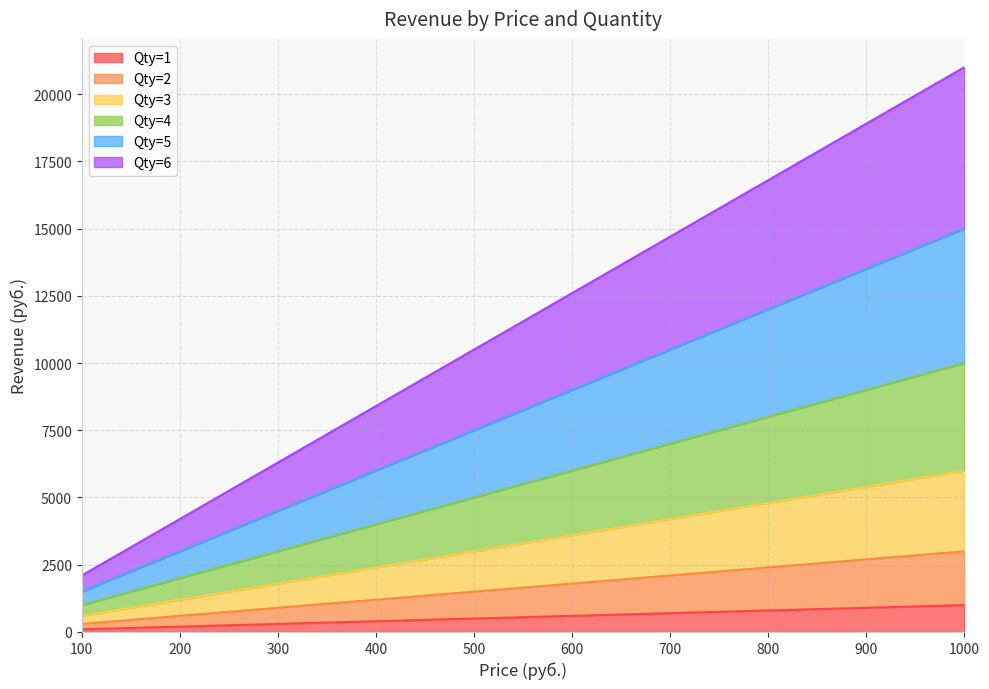

Between 500 and 700, which series saw the biggest shift?

Qty=6